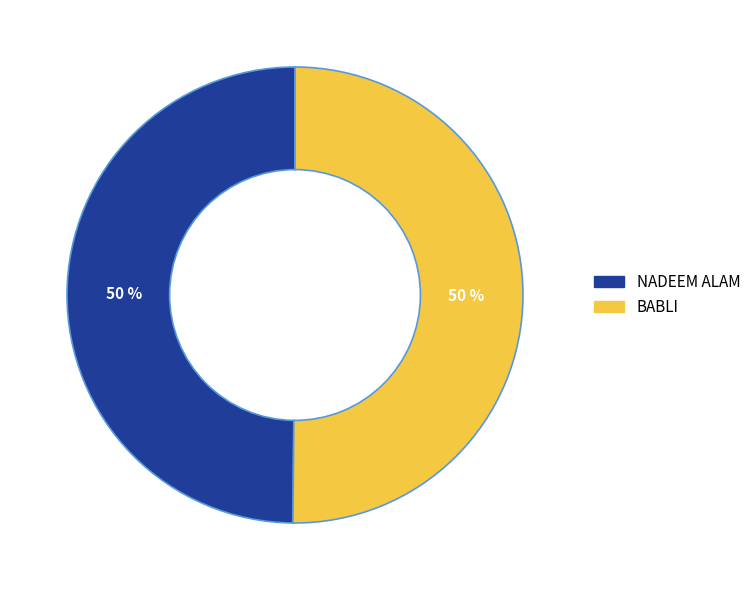

How many segments does this pie chart have?

2